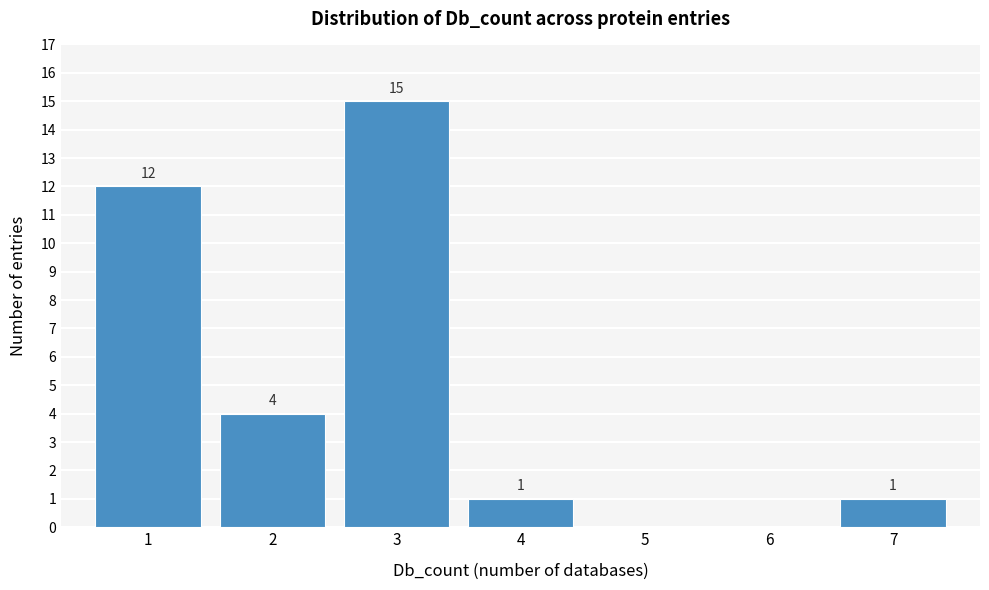

Reading right to left, list all the values displayed in this chart.

7=1	6=0	5=0	4=1	3=15	2=4	1=12